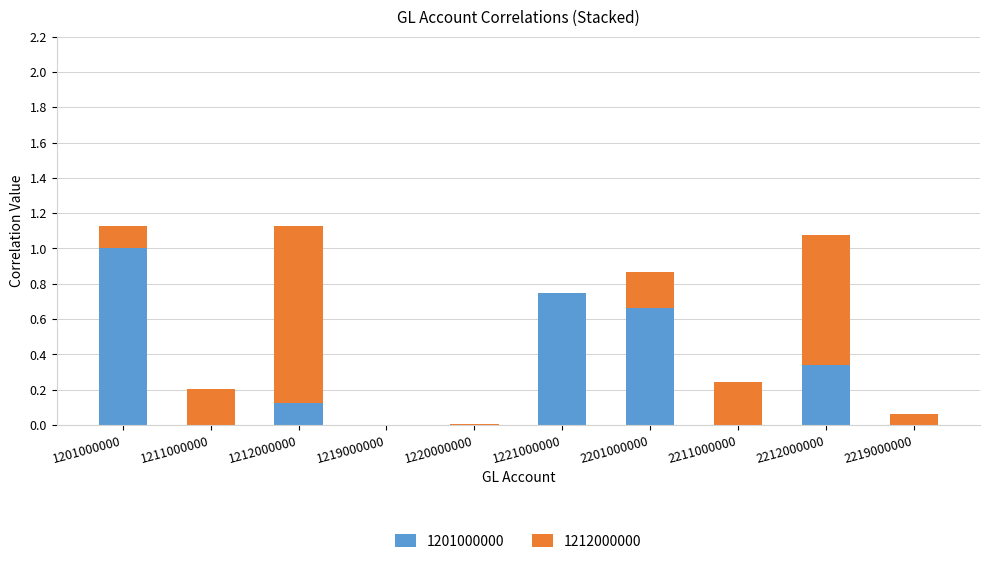

True or false: 1201000000 has a value of 0.4 at 2201000000.

False